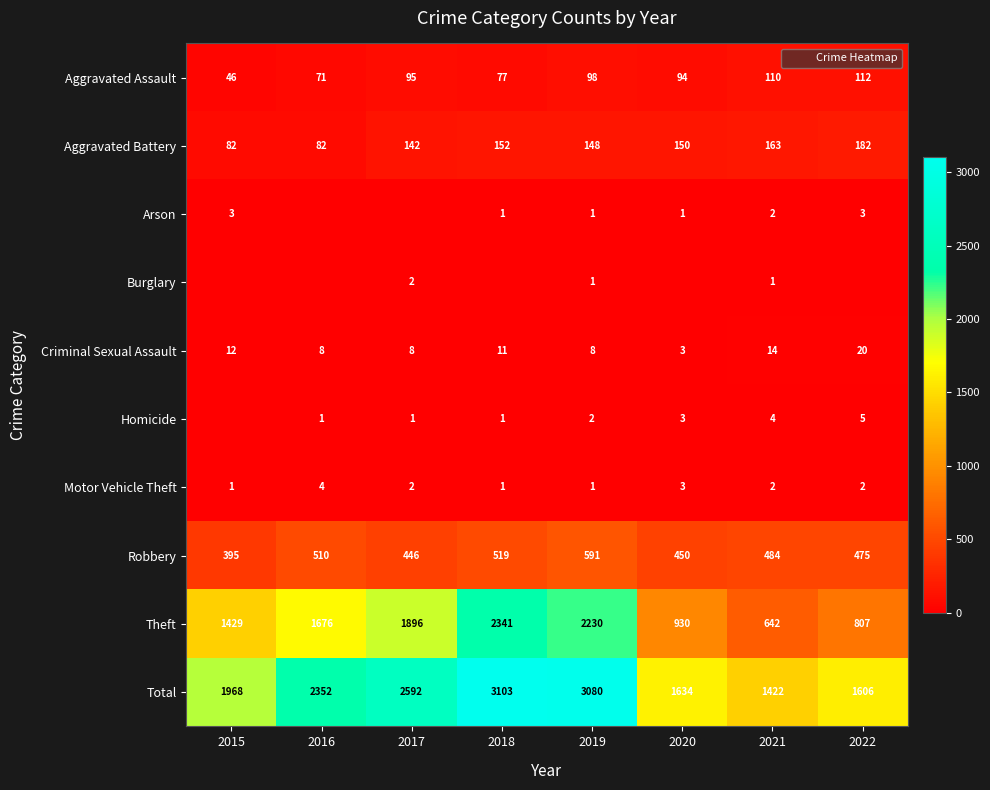

True or false: Theft has a value of 2230 at 2019.

True